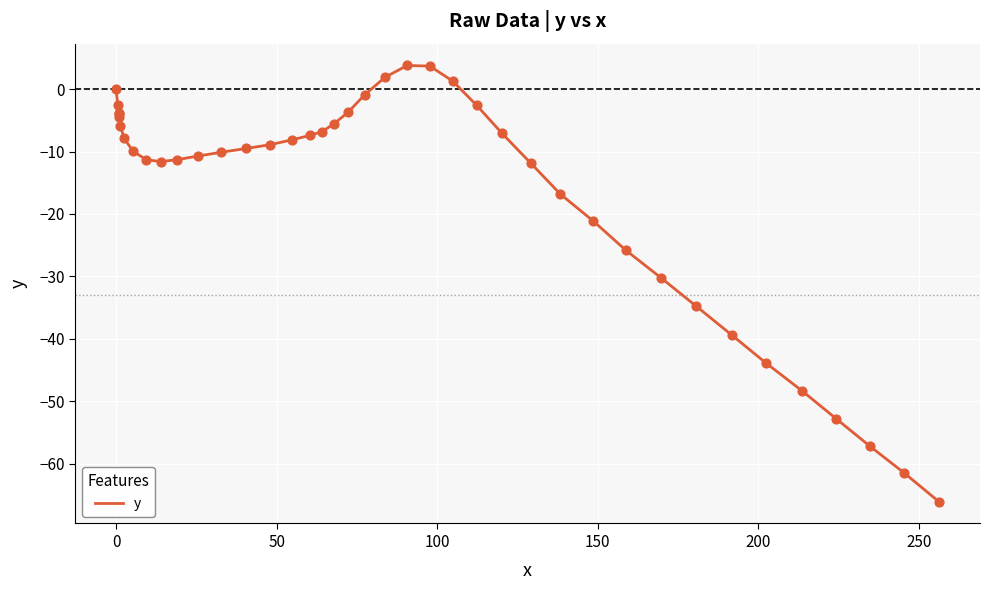

What is the greatest value displayed?

3.8